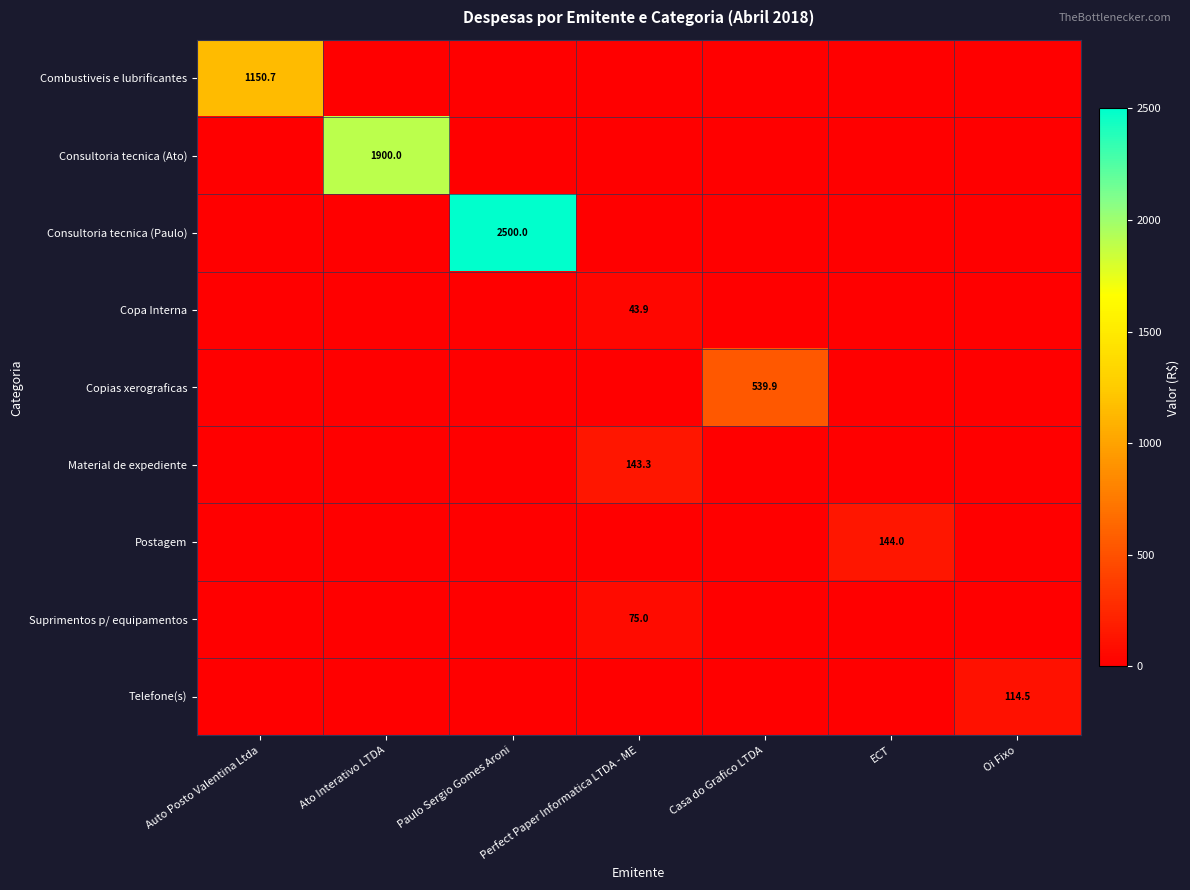

The Suprimentos p/ equipamentos series shows 75.0 at Perfect Paper Informatica LTDA - ME. True or false?

True